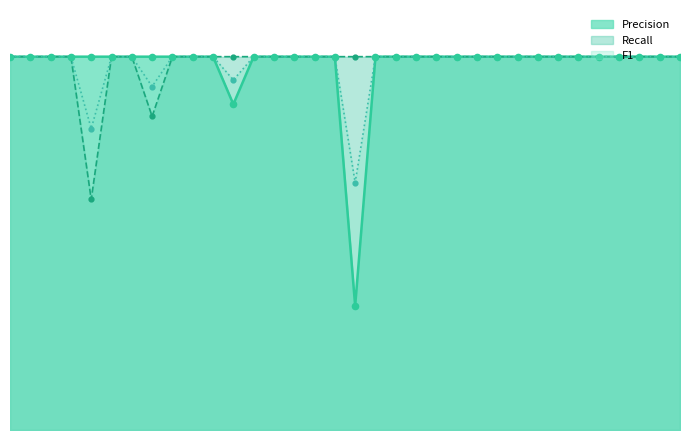

Is the value of F1 at 10 greater than the value of Recall at 2?

No